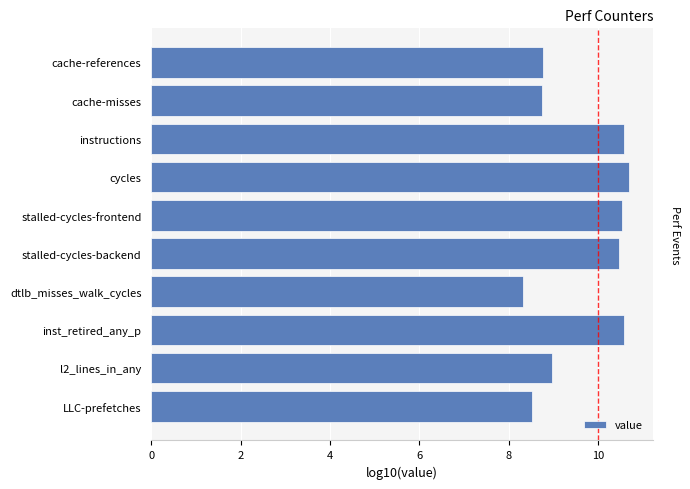

What is the difference between the second highest and minimum values?

2.2